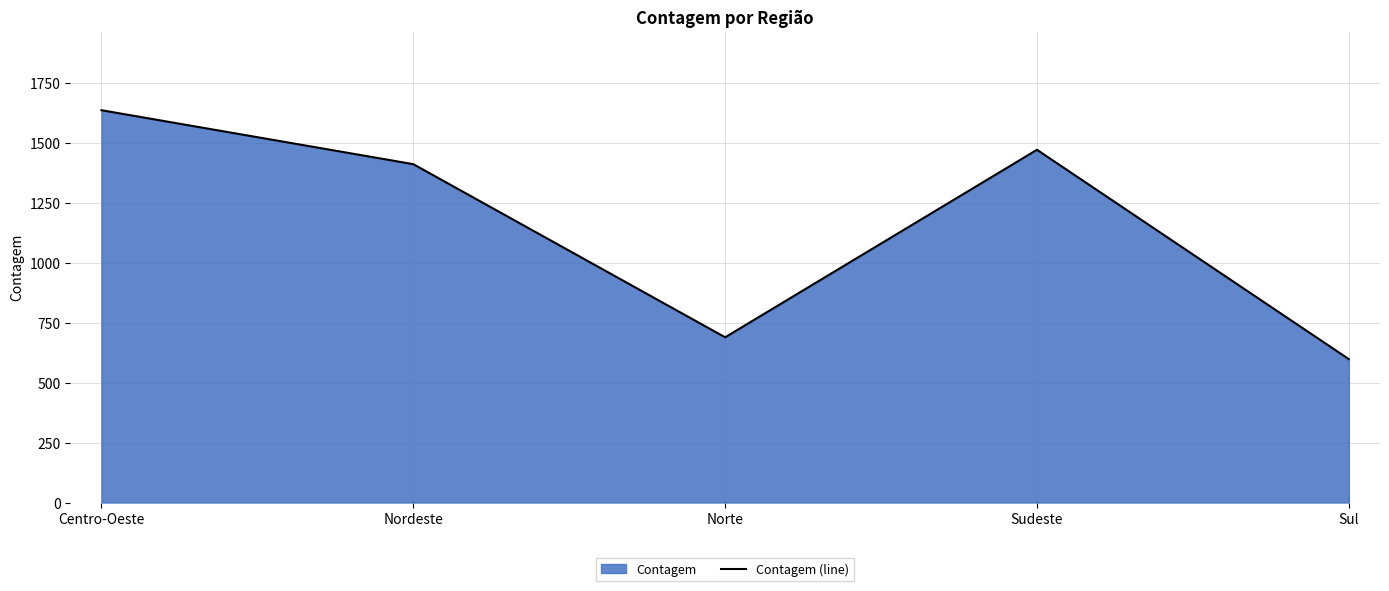

What is the smallest value displayed?

598